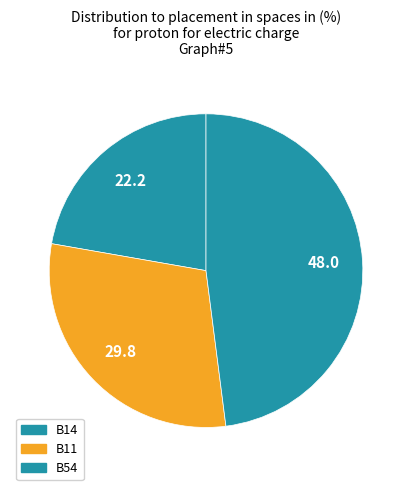

Is there any slice that represents more than half of the pie?

No